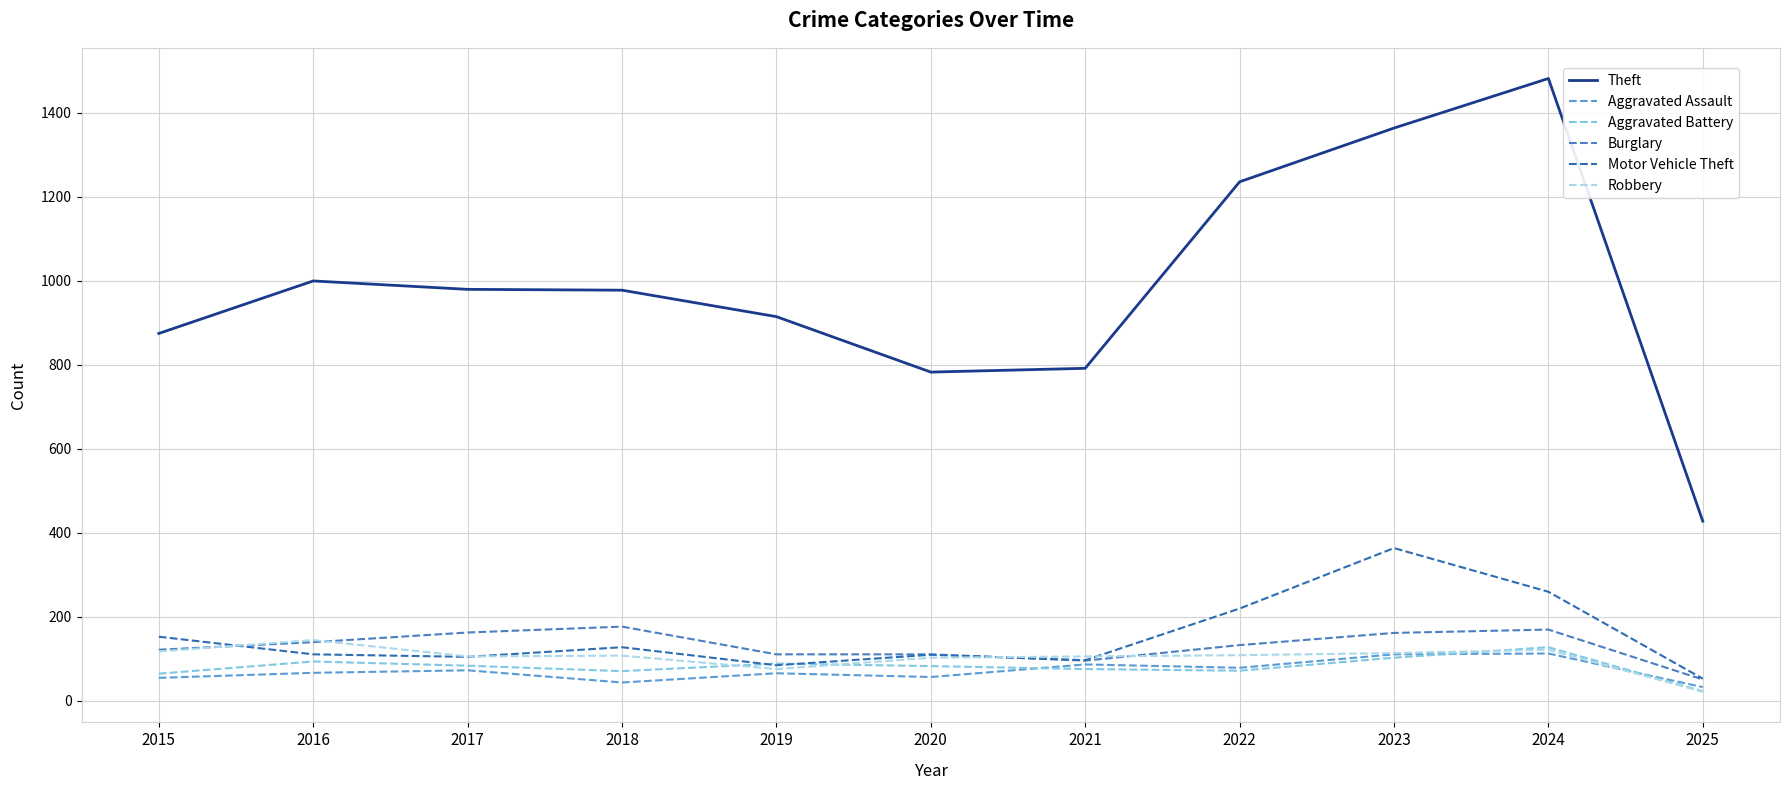

What is the difference between the Burglary values at 2024 and 2018?

7